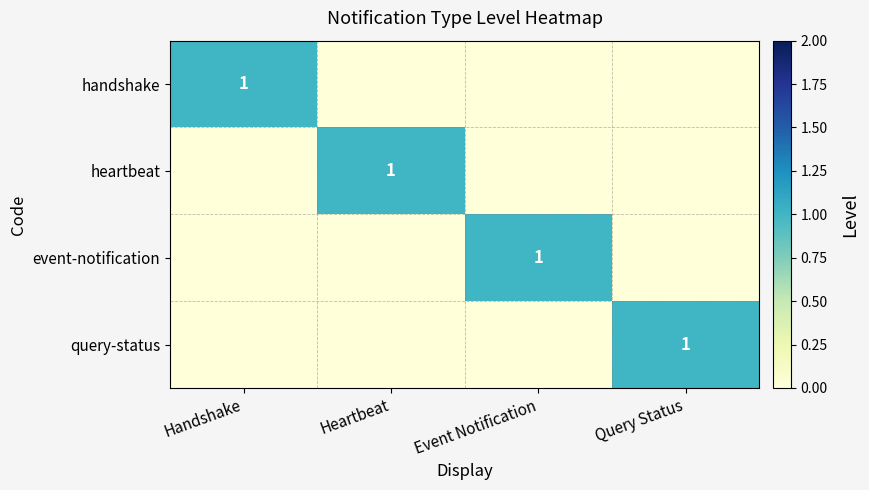

The query-status series shows 1 at Query Status. True or false?

True